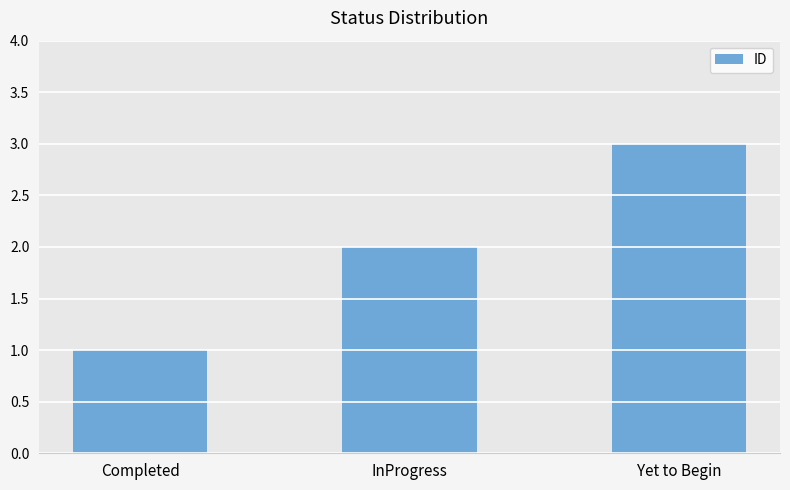

What is the sum of the values at InProgress and Yet to Begin?

5